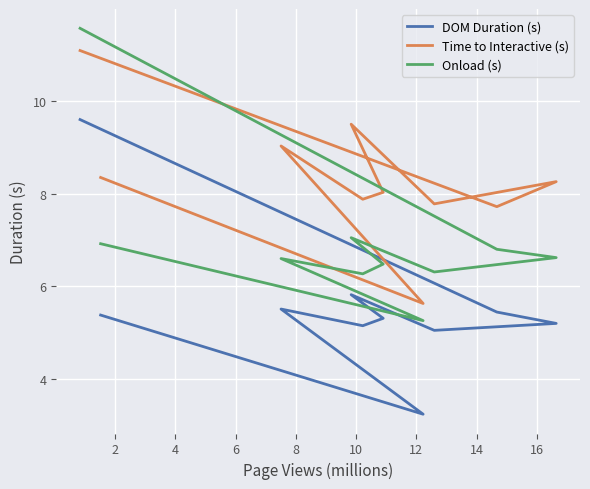

How many lines are shown in the chart?

3